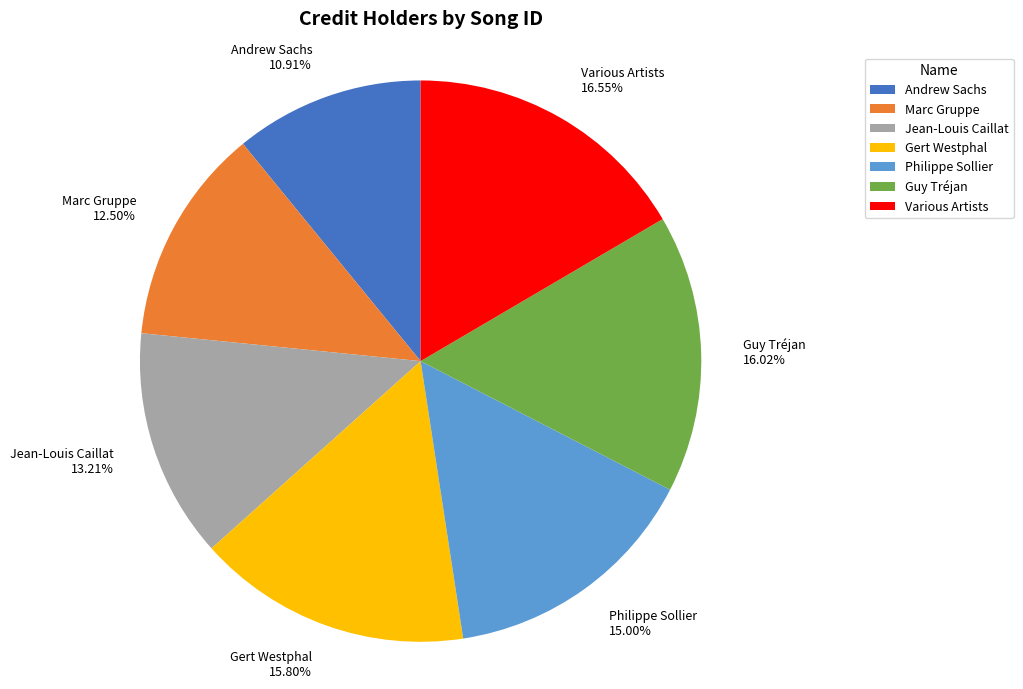

The Various Artists slice represents 17% of the pie. True or false?

True